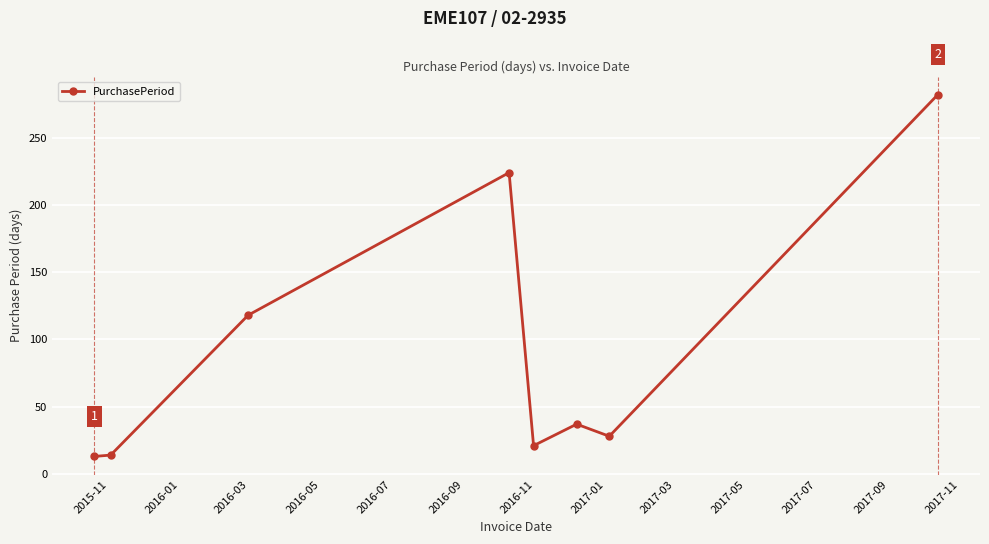

Does the chart have visible grid lines?

Yes